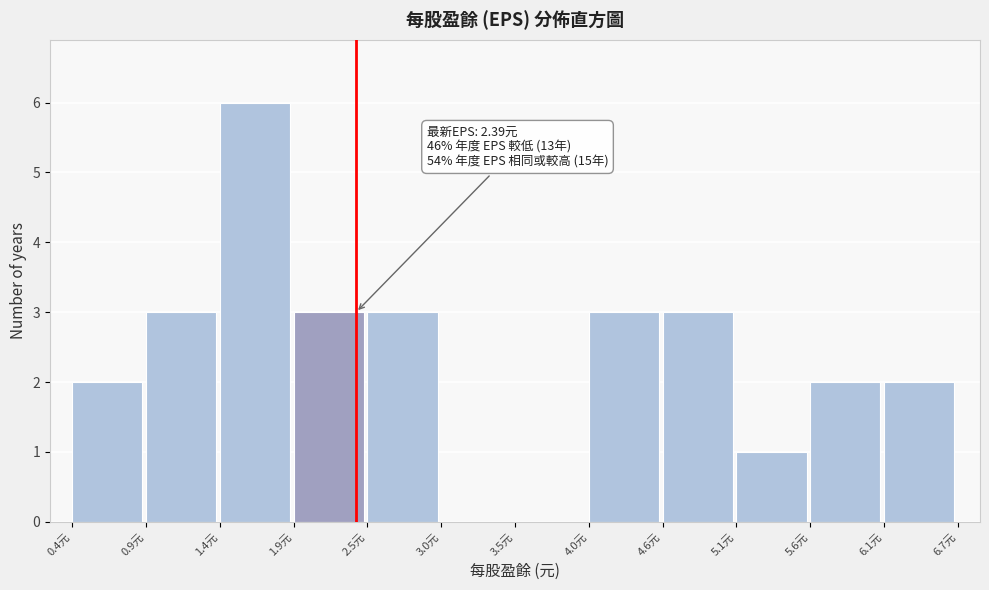

Which range on the x-axis has the tallest bar?

1.4 to 1.9